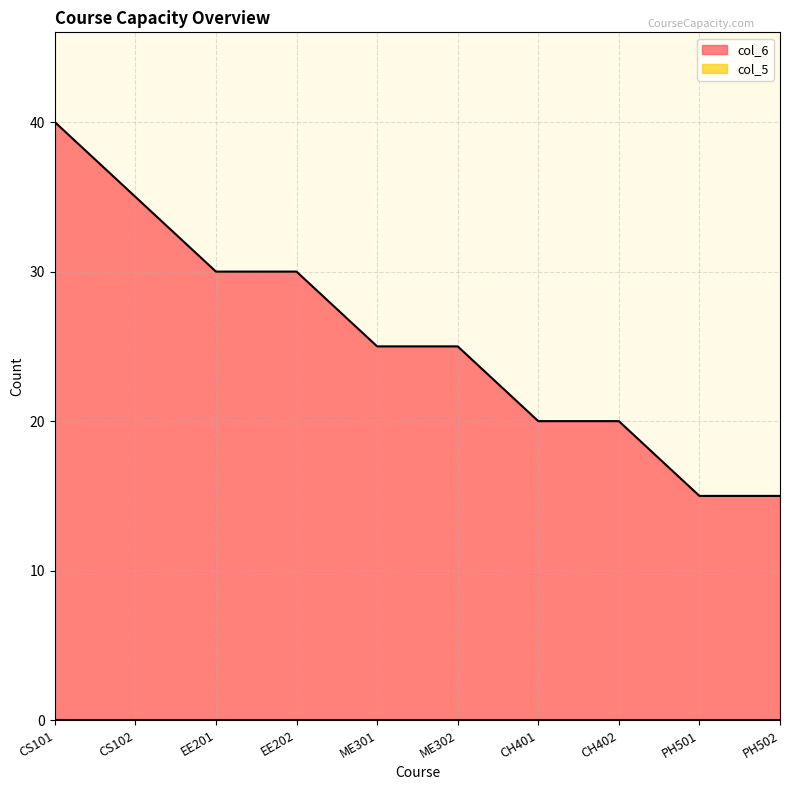

Reading left to right, what are all the values shown in this chart?

40	35	30	30	25	25	20	20	15	15